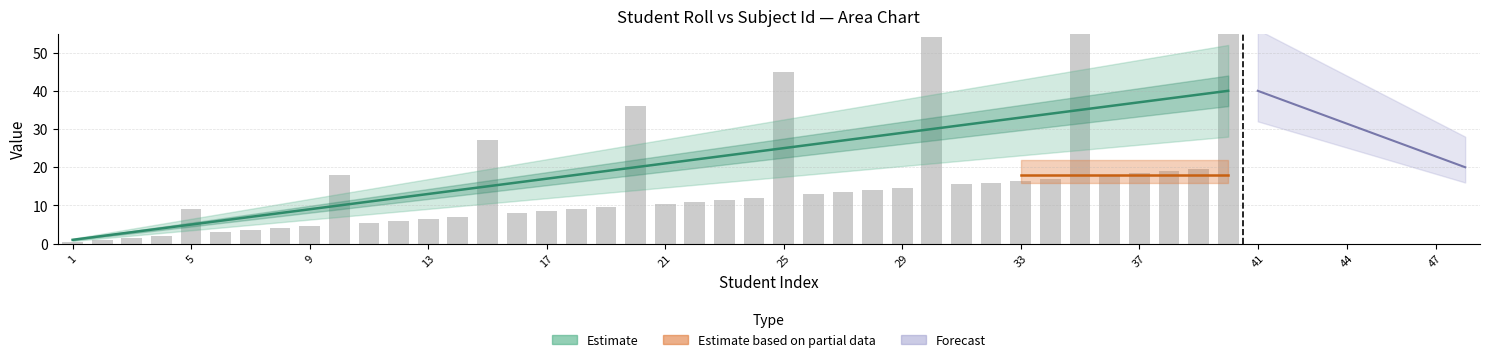

The chart shows a value of 29 at 29. True or false?

True